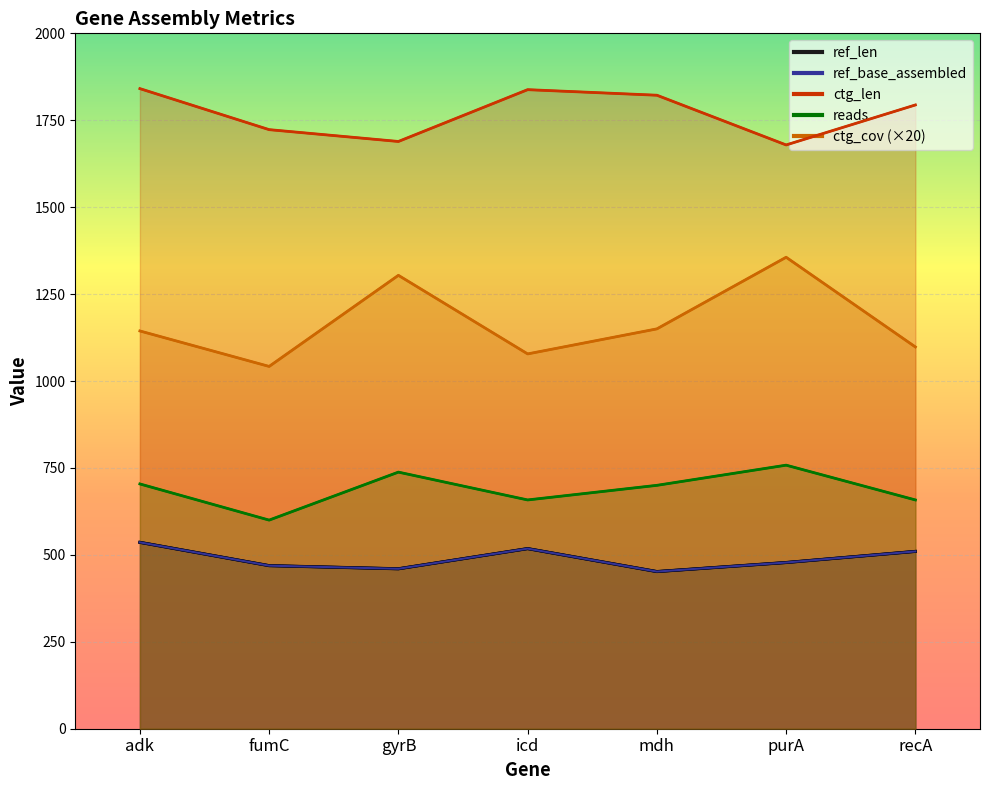

At how many categories does at least one series exceed 643?

7